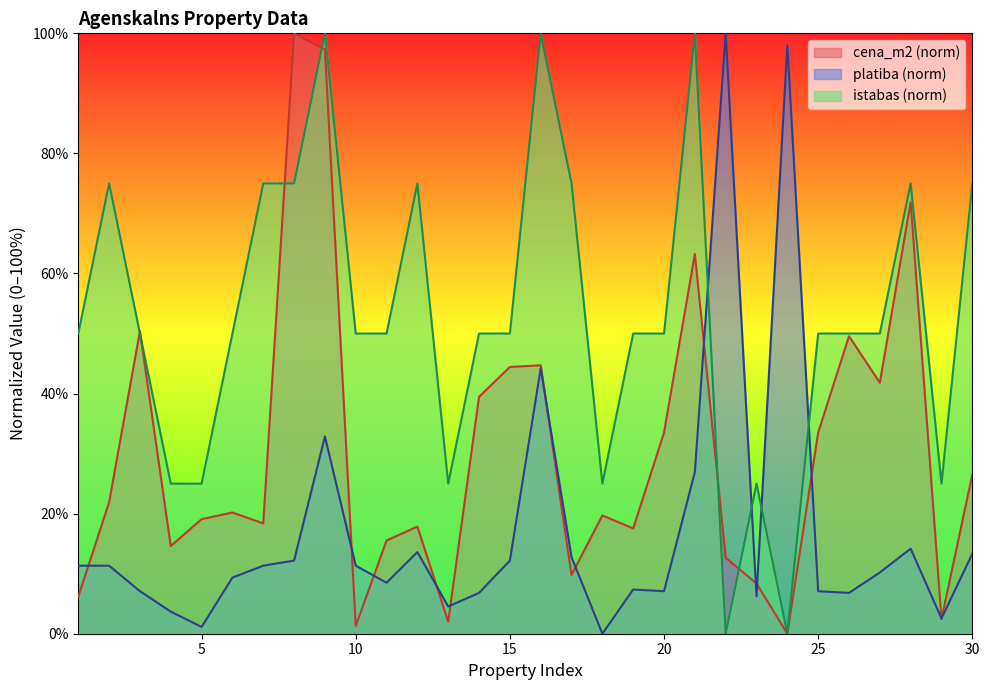

How many categories are shown in the chart?

30